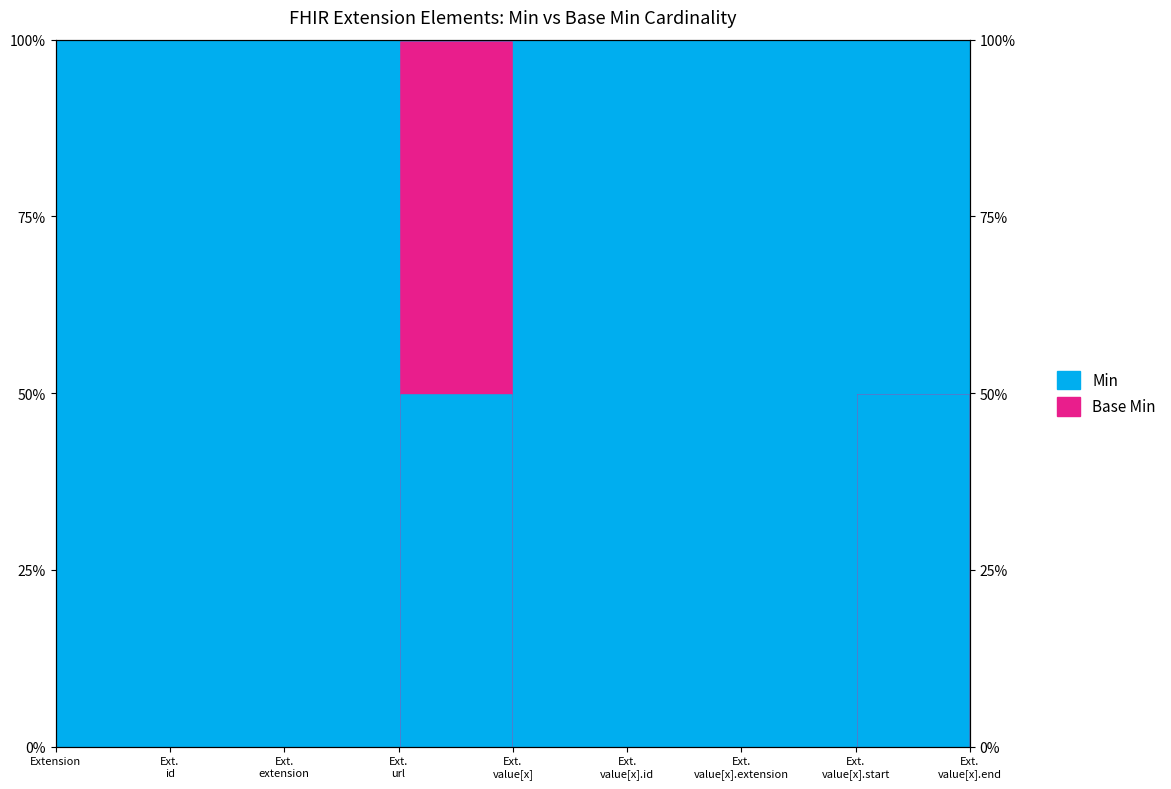

What is the sum of all values?

100